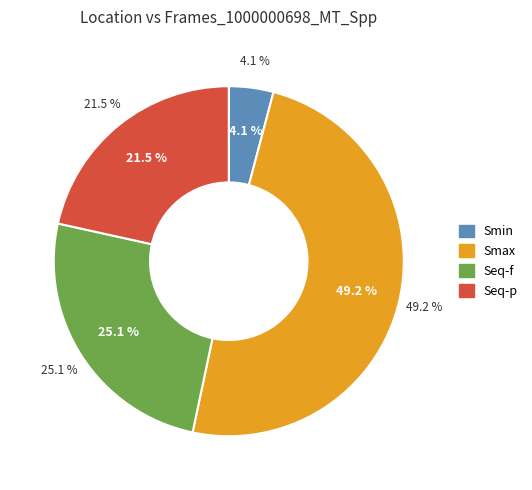

To the nearest percent, what portion does Smax represent?

49%